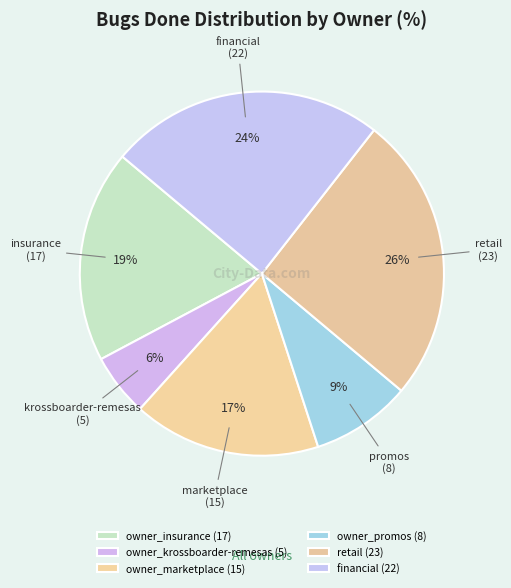

Count the number of slices in the pie.

6